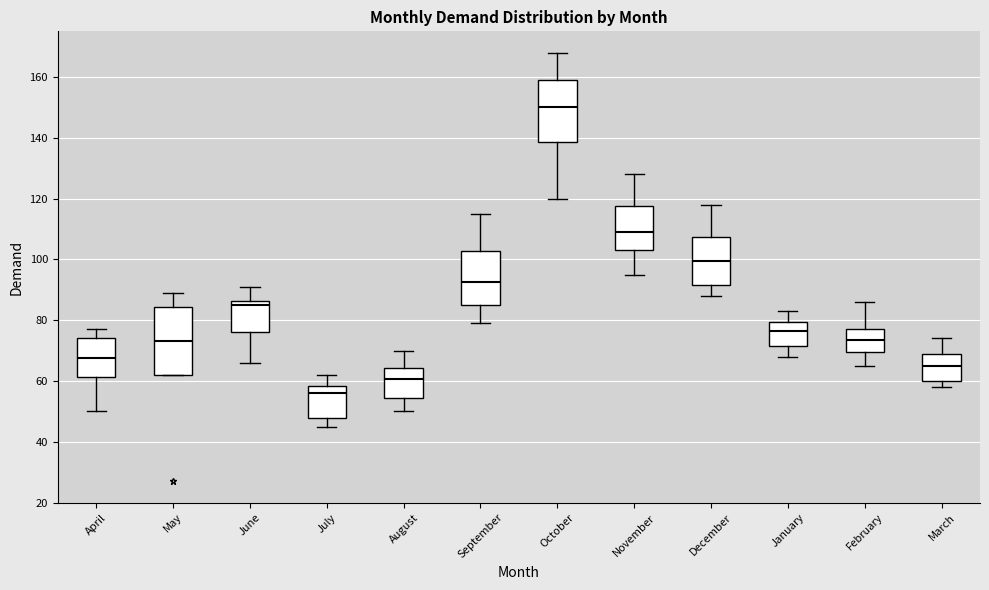

Reading left to right, read every box against the y-axis: the position of its median line, the range the box covers, and the ends of its whiskers. The values are not printed on the chart, so give them approximately, as read against the axis.

April: median 68, box 62 to 74, whiskers 50 to 78
May: median 74, box 62 to 84, whiskers 62 to 90
June: median 86 (just below the box's upper edge), box 76 to 86, whiskers 66 to 92
July: median 56, box 48 to 58, whiskers 46 to 62
August: median 60, box 54 to 64, whiskers 50 to 70
September: median 92, box 86 to 102, whiskers 80 to 116
October: median 150, box 138 to 160, whiskers 120 to 168
November: median 110, box 104 to 118, whiskers 96 to 128
December: median 100, box 92 to 108, whiskers 88 to 118
January: median 76, box 72 to 80, whiskers 68 to 84
February: median 74, box 70 to 78, whiskers 66 to 86
March: median 66, box 60 to 70, whiskers 58 to 74